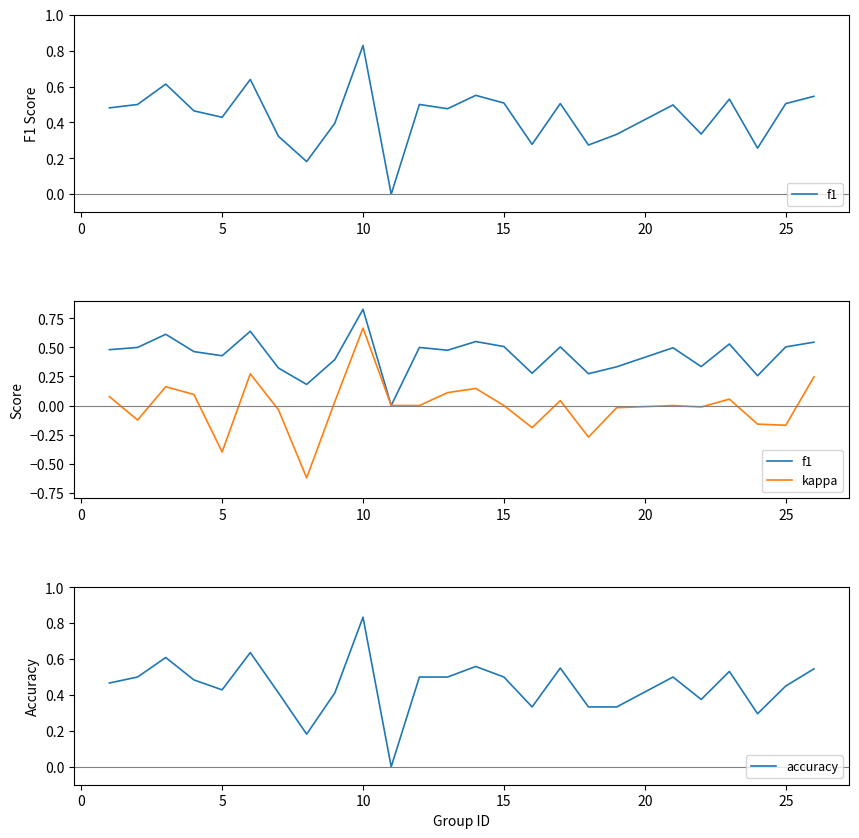

List the series in order of their peak value, highest first.

accuracy, f1, kappa